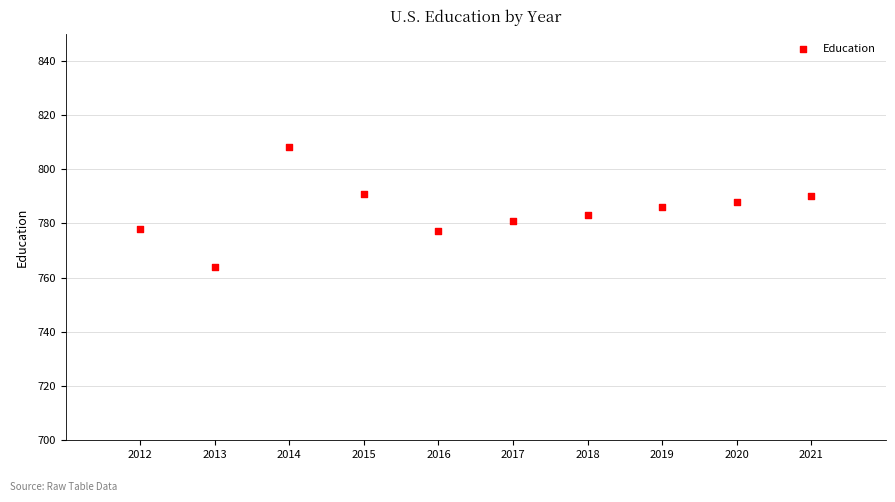

What is the range of Y values (max minus min)?

44